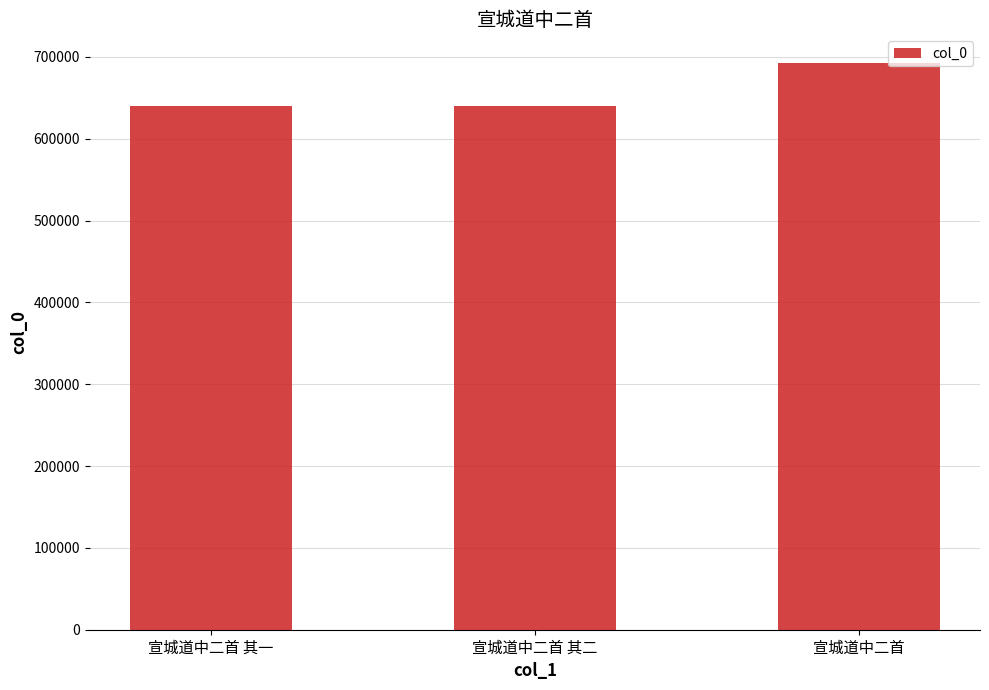

What is the approximate value at 宣城道中二首?

693027